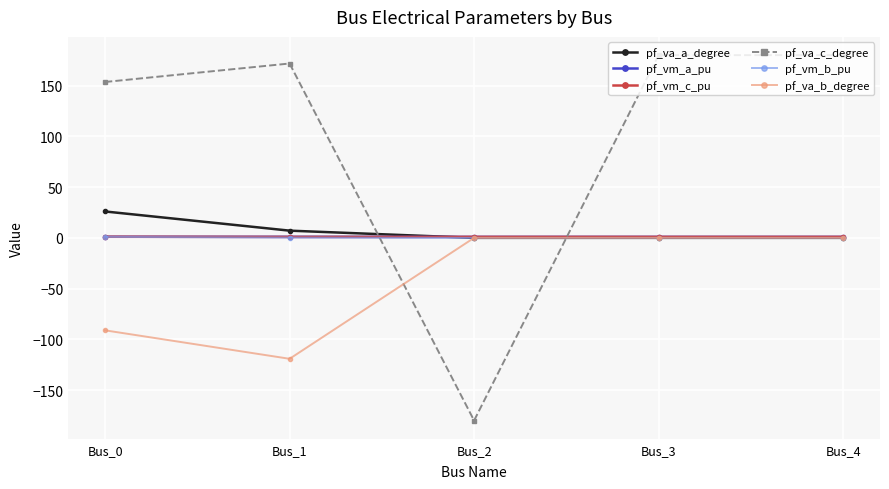

True or false: pf_va_a_degree has more than 1 interior local peaks.

False